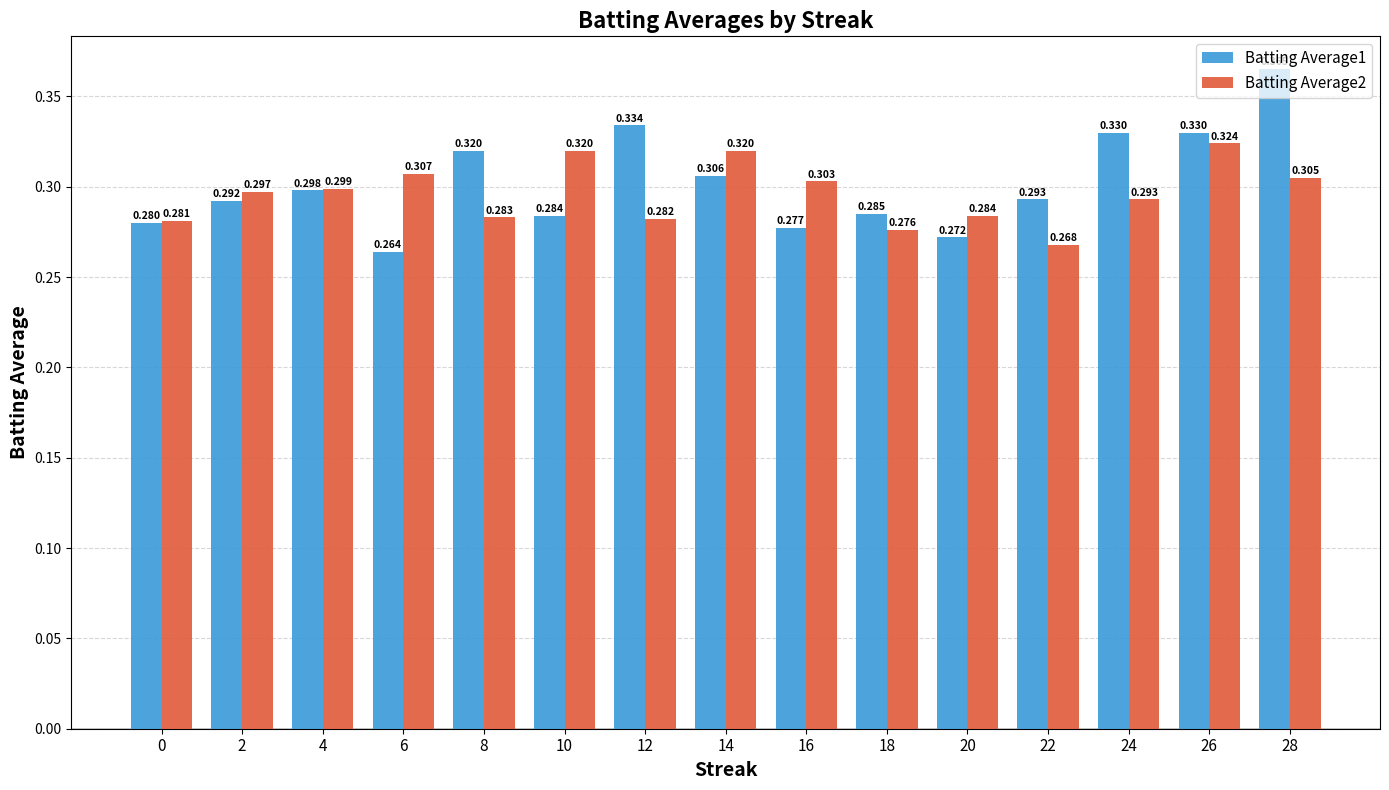

Is the value of Batting Average2 at 28 greater than the value of Batting Average1 at 28?

No